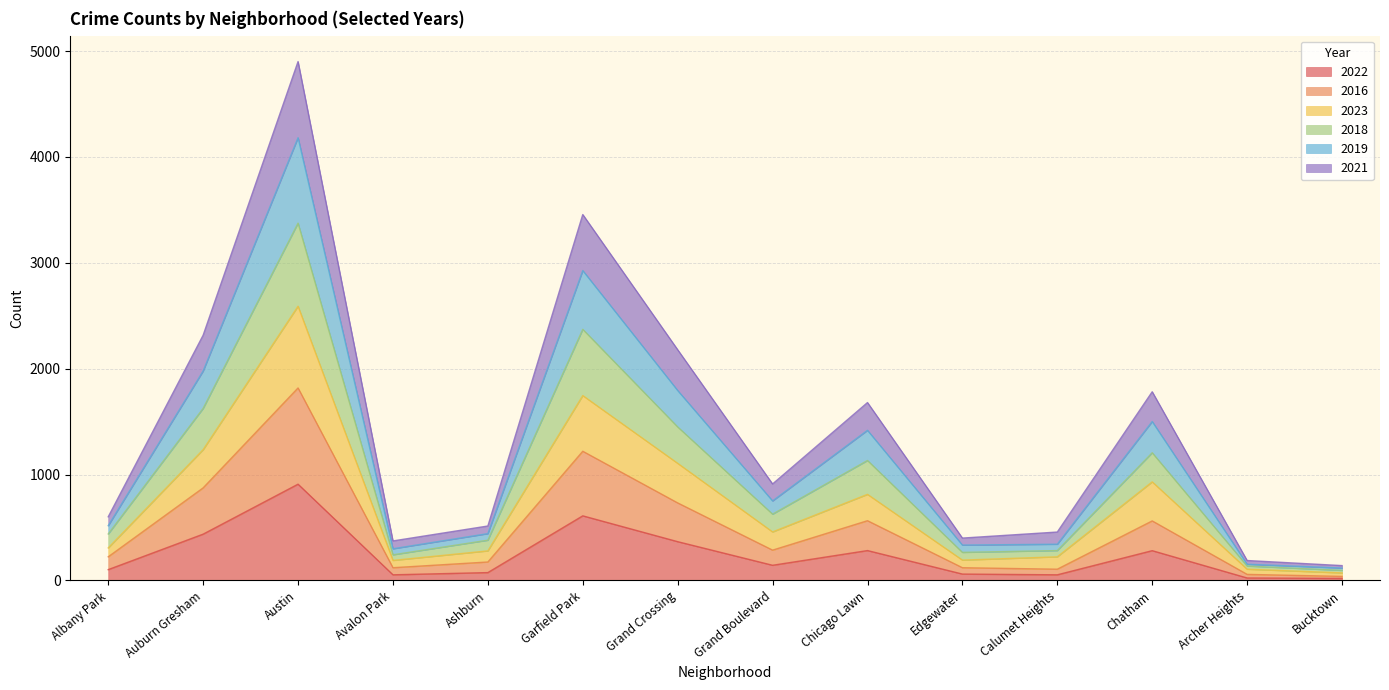

What is the total value across all series at Grand Crossing?

2179